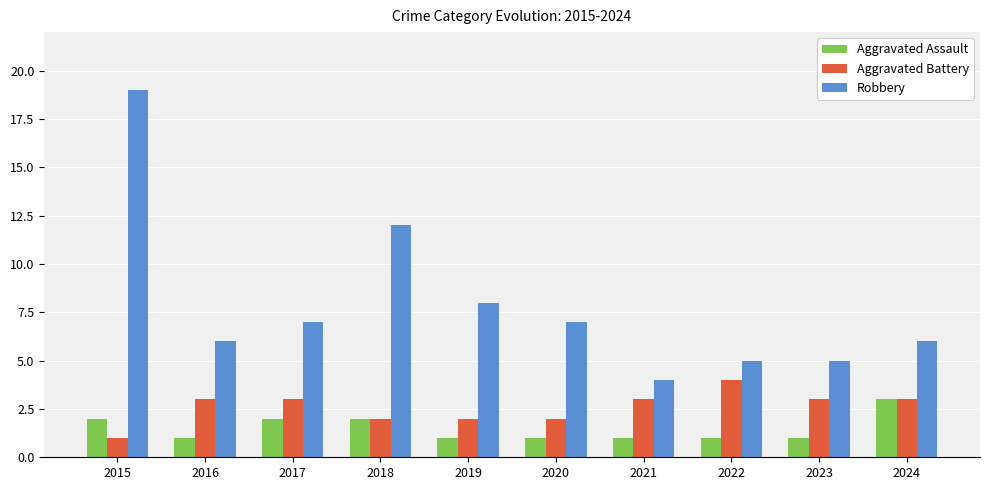

What is the average value of the Robbery series?

8